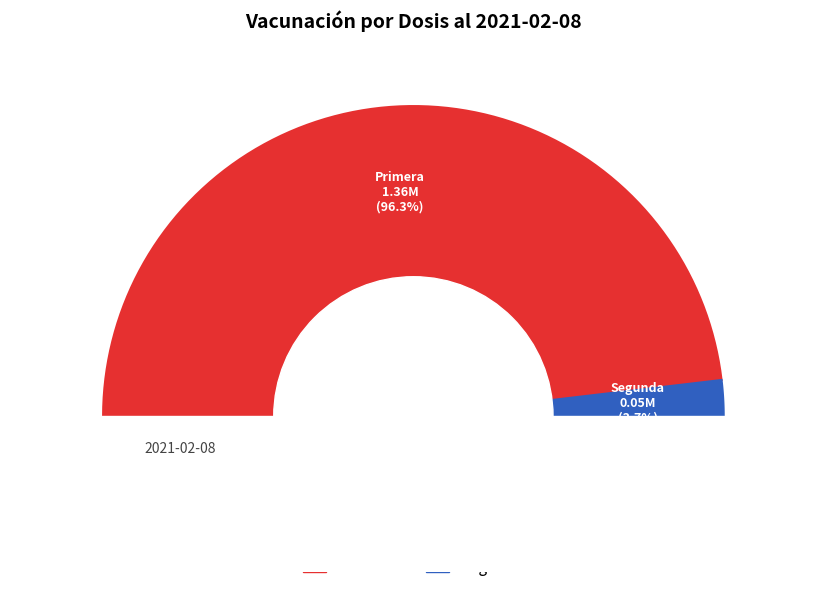

Rank the categories by value from highest to lowest.

Primera, Segunda, Unica